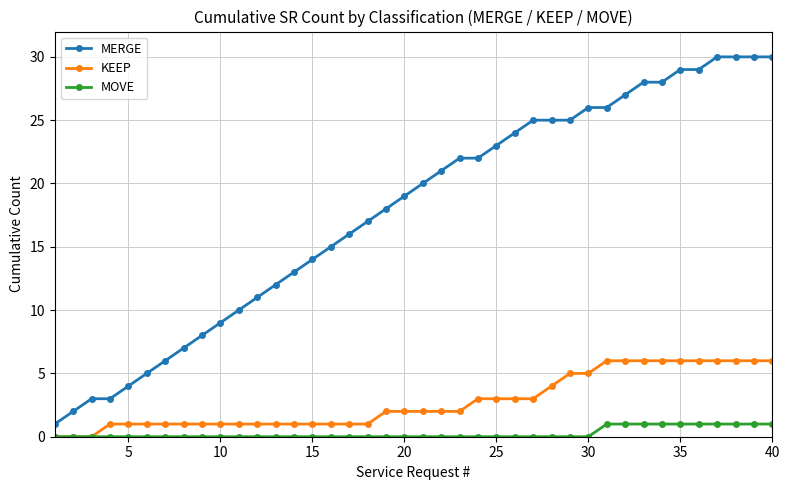

Which series has the largest total across all categories?

MERGE